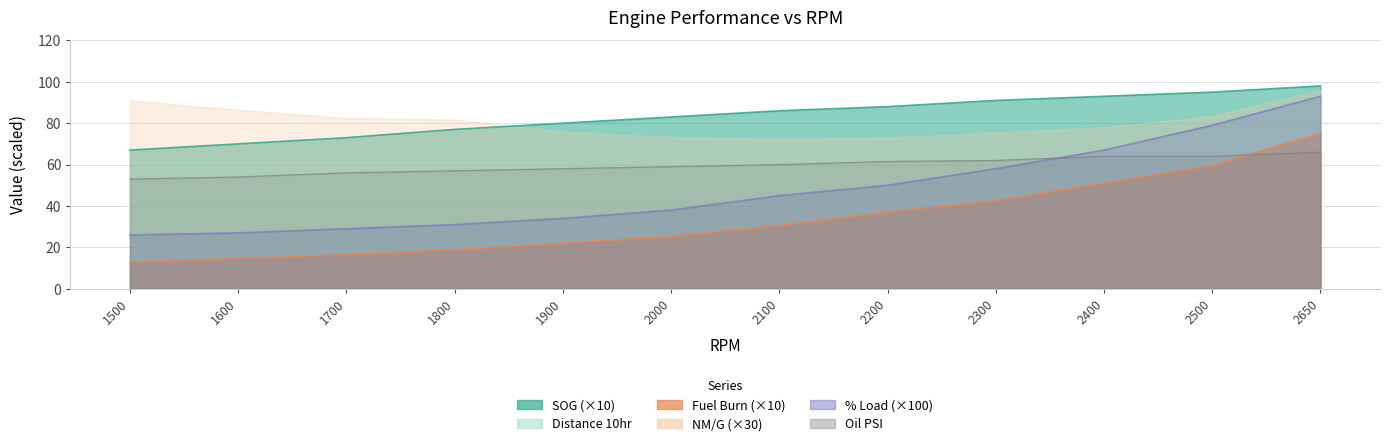

Between 2500 and 2650, which series saw the biggest shift?

Fuel Burn Single Engine